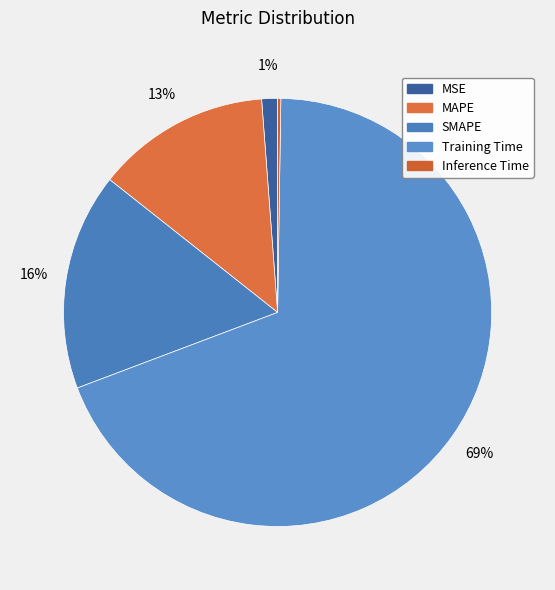

To the nearest percent, what is the difference between the largest and smallest slice percentages?

69%